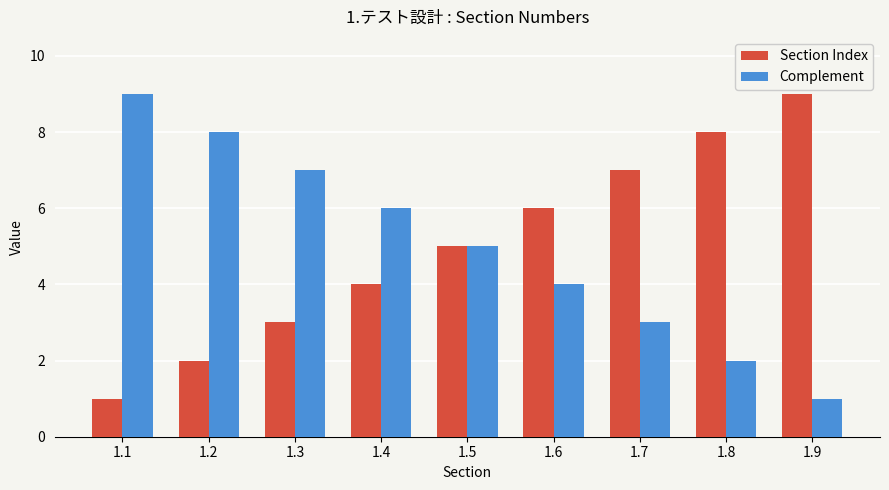

What is the value of the Complement bar at the 2nd from the left?

8